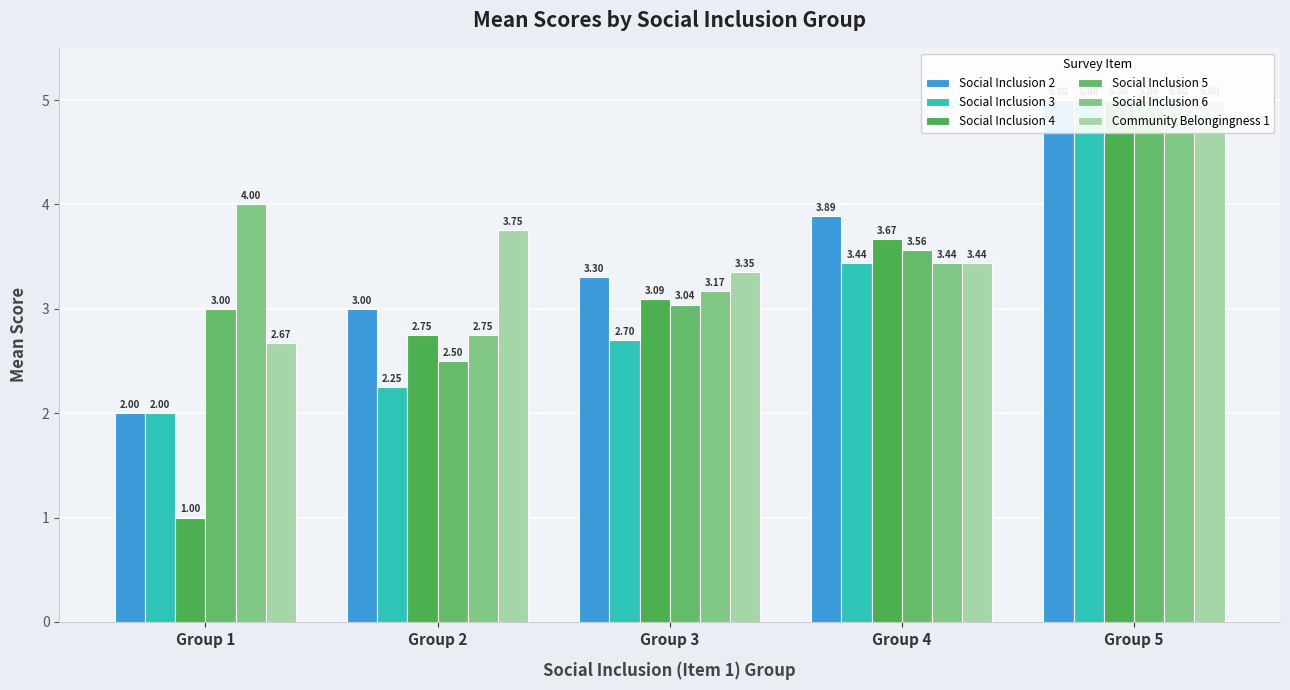

What is the difference between the maximum and minimum values in the Social Inclusion 2 series?

3.0